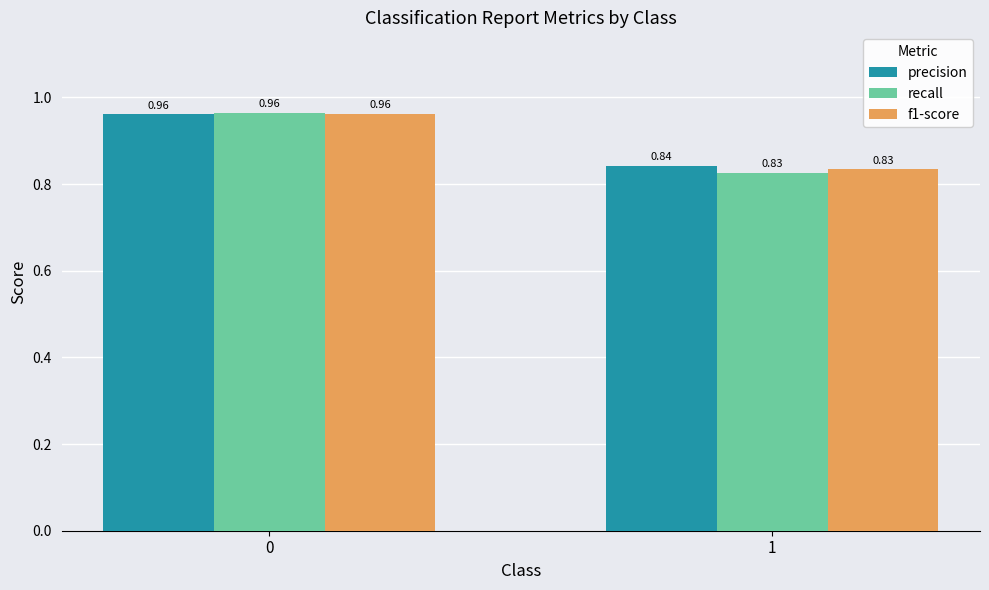

Rank the series by their average value, from highest to lowest.

precision, f1-score, recall